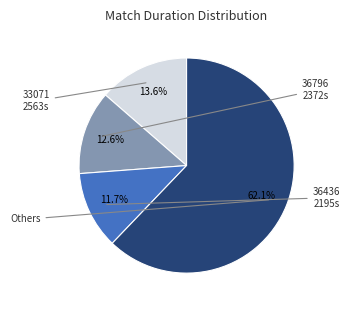

How many segments does this pie chart have?

4